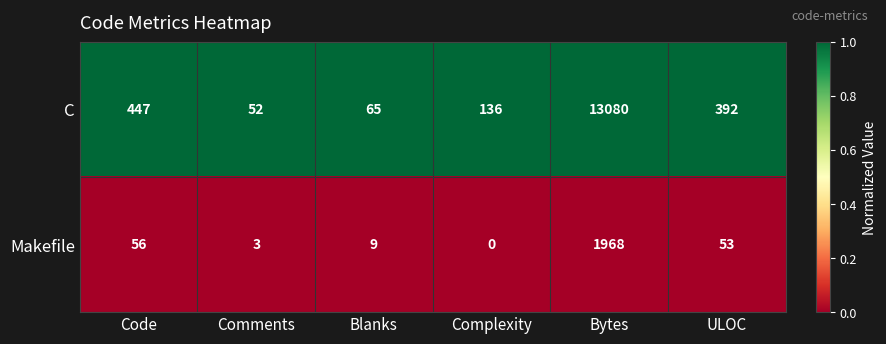

At which label does C first exceed 392?

Code